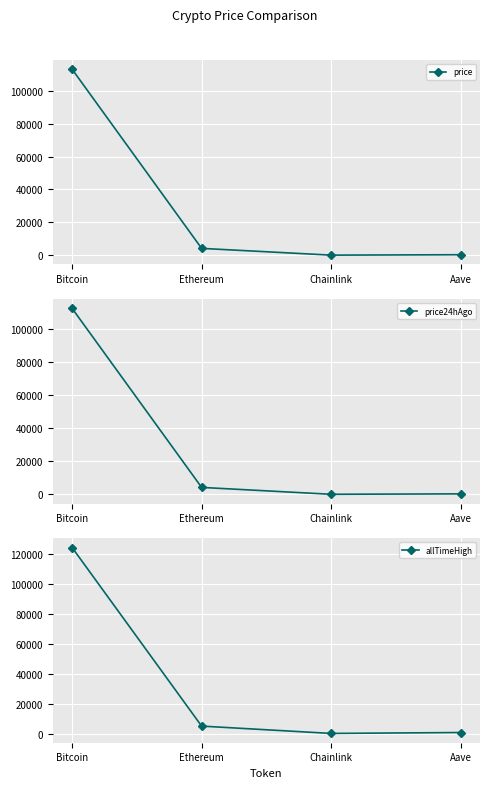

What is the value of the price point at the 2nd from the left?

4128.6